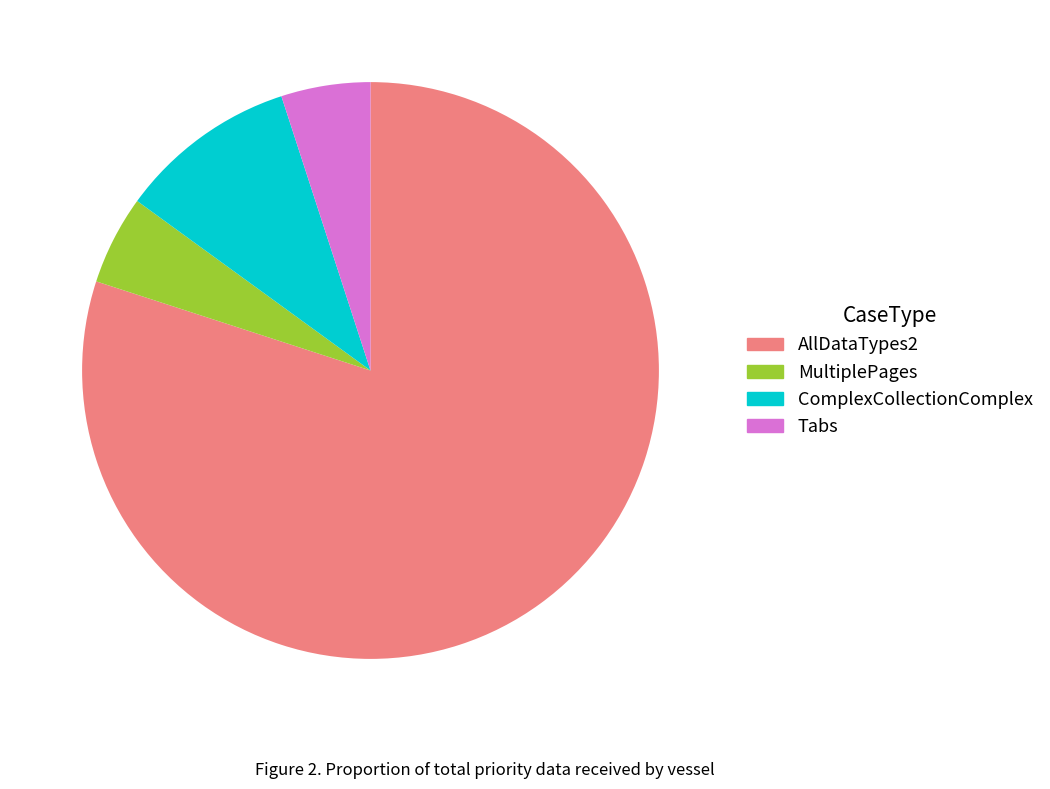

Approximately how many times larger is the value at Tabs compared to ComplexCollectionComplex?

0.5